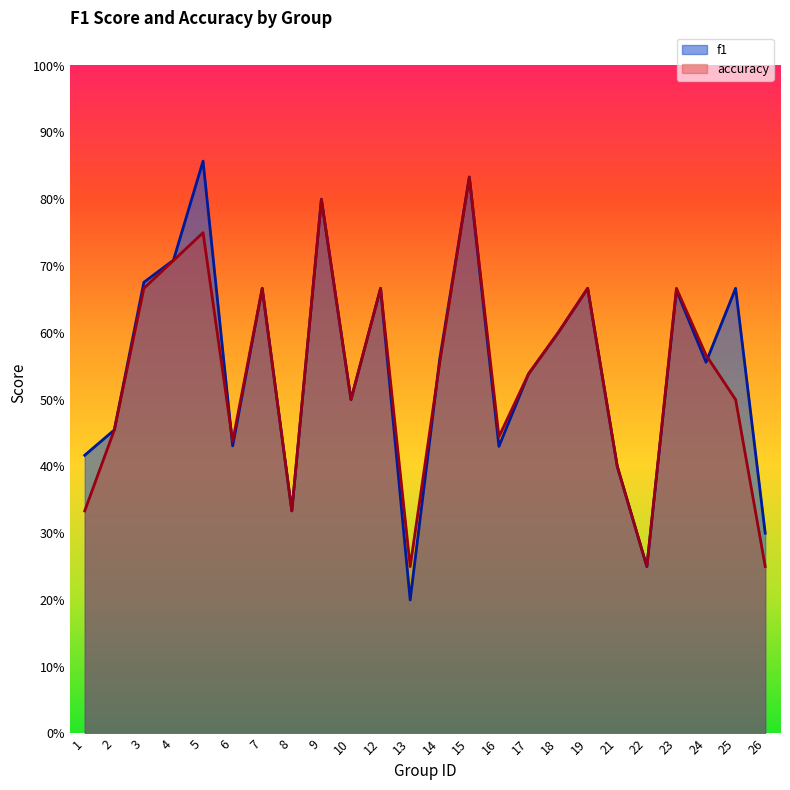

At 25, list the series in order from largest to smallest.

f1, accuracy